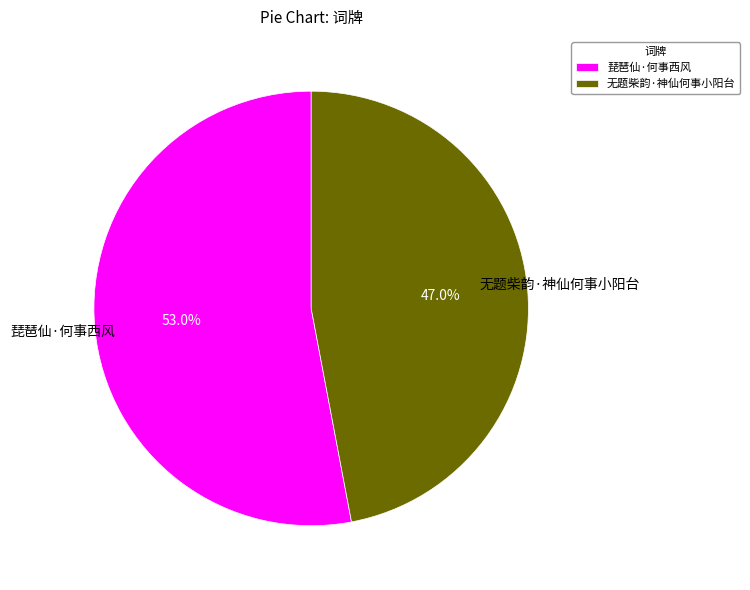

Count the number of slices in the pie.

2